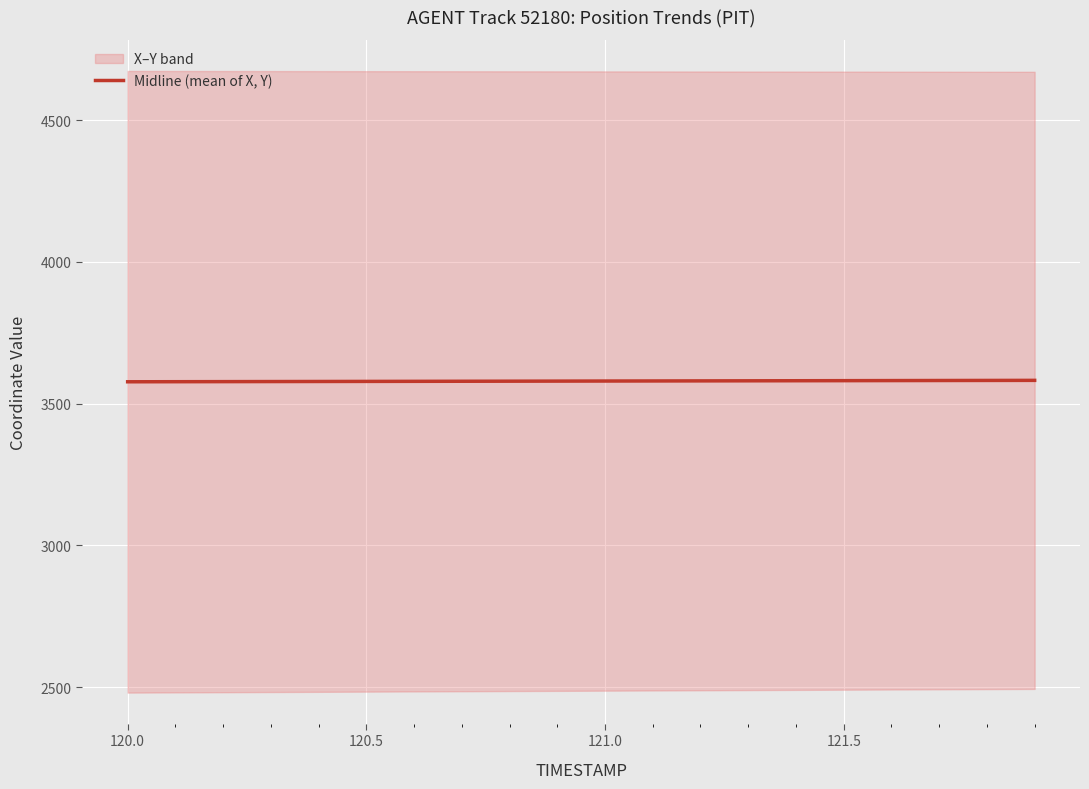

What is the lowest value of the Midline (mean of X, Y) series?

3577.0